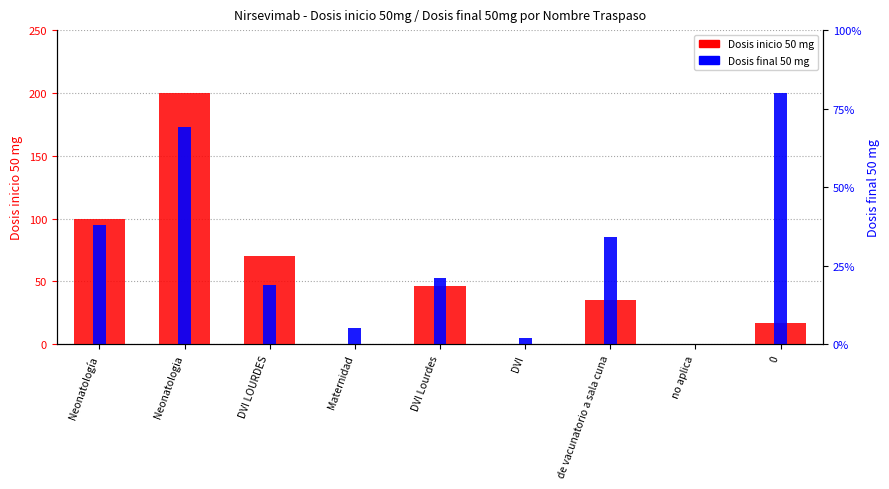

Rank the series by their average value, from lowest to highest.

Dosis inicio 50 mg, Dosis final 50 mg